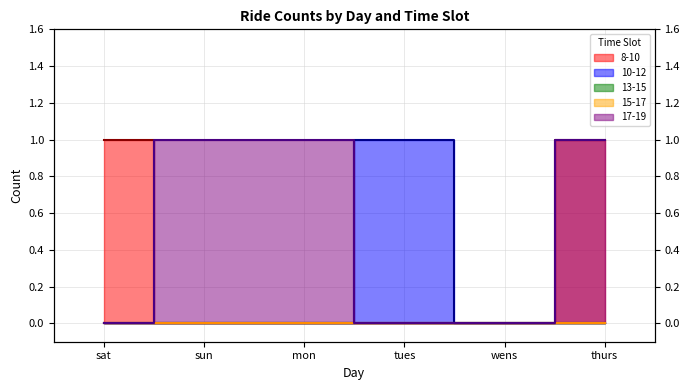

At which label is 17-19 closest to 0?

sat